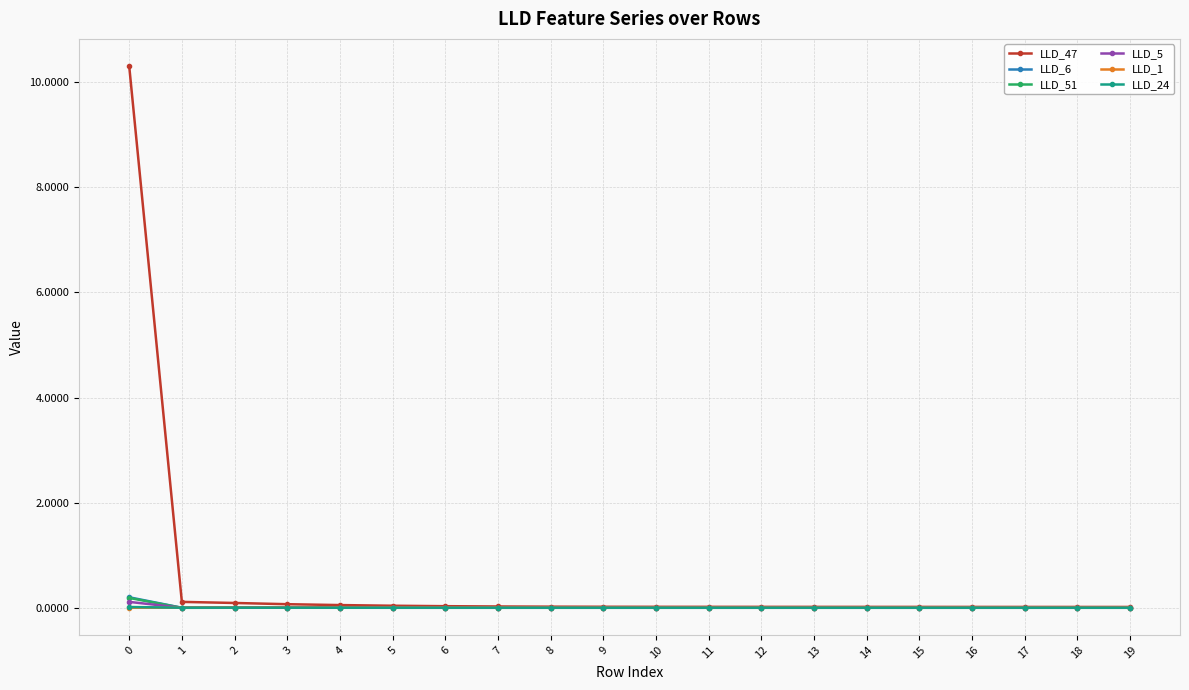

Is it true that LLD_1 equals 0.0 at 14?

True